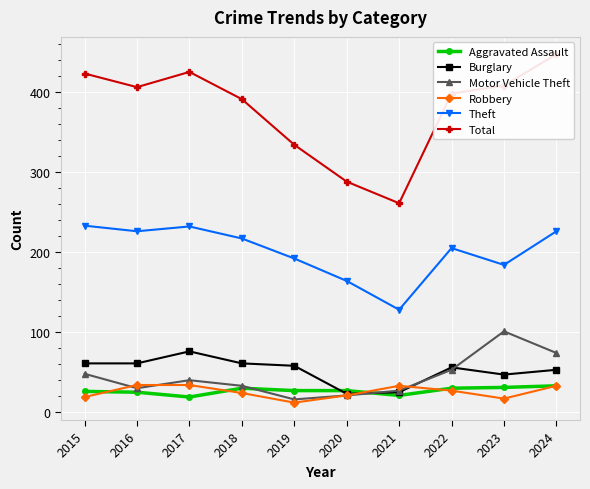

What is the difference between the second highest and second lowest values in the Aggravated Assault series?

10